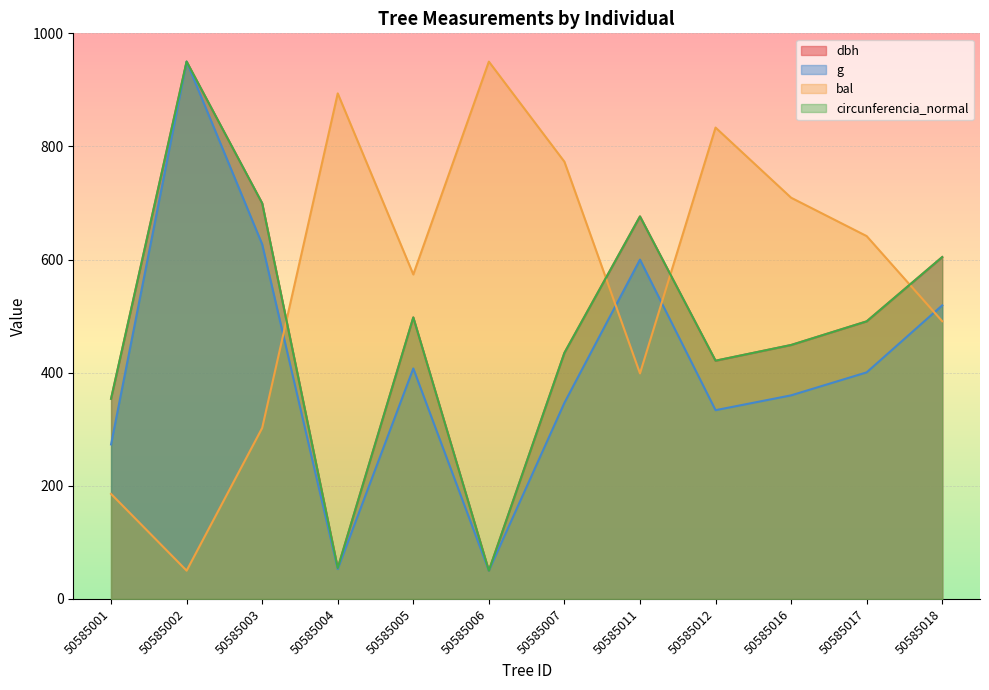

At which label does g reach its peak?

50585002